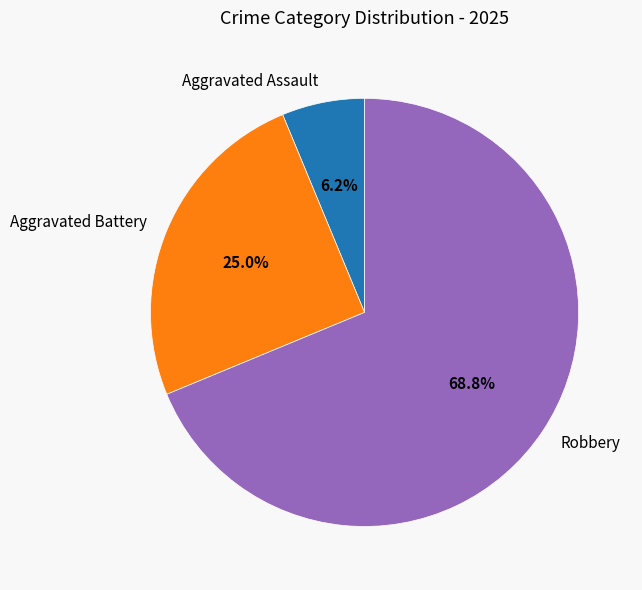

To the nearest percent, what percentage of the pie is Robbery?

69%